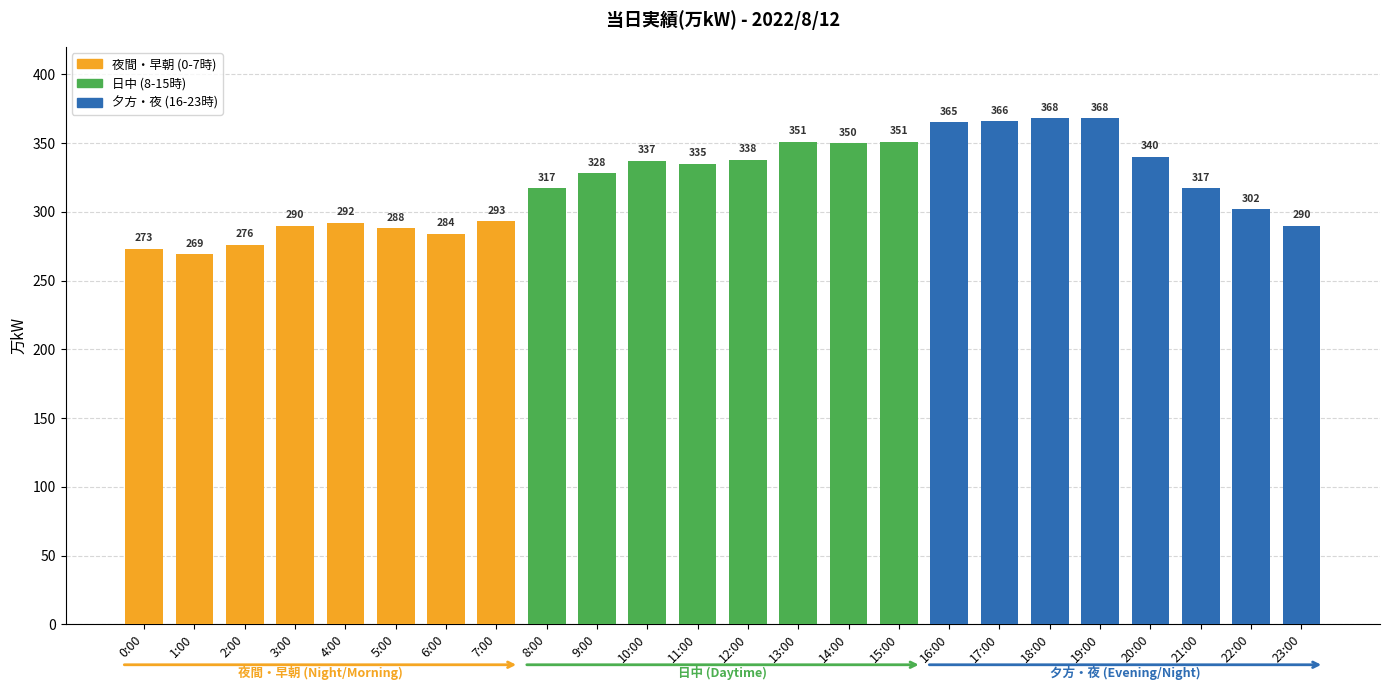

What is the sum of the values at 21:00 and 12:00?

655